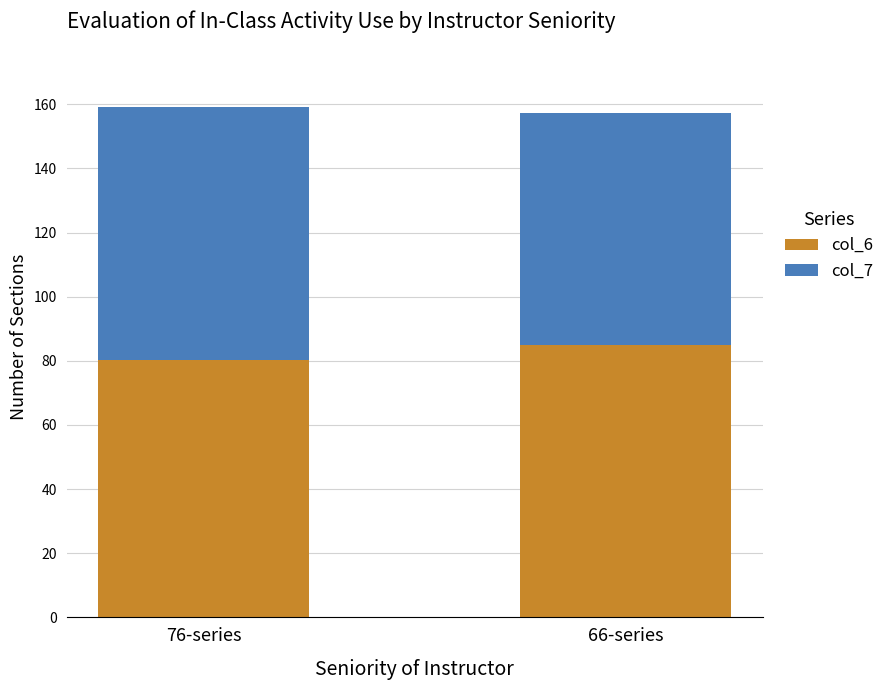

Does the chart contain any negative values?

No